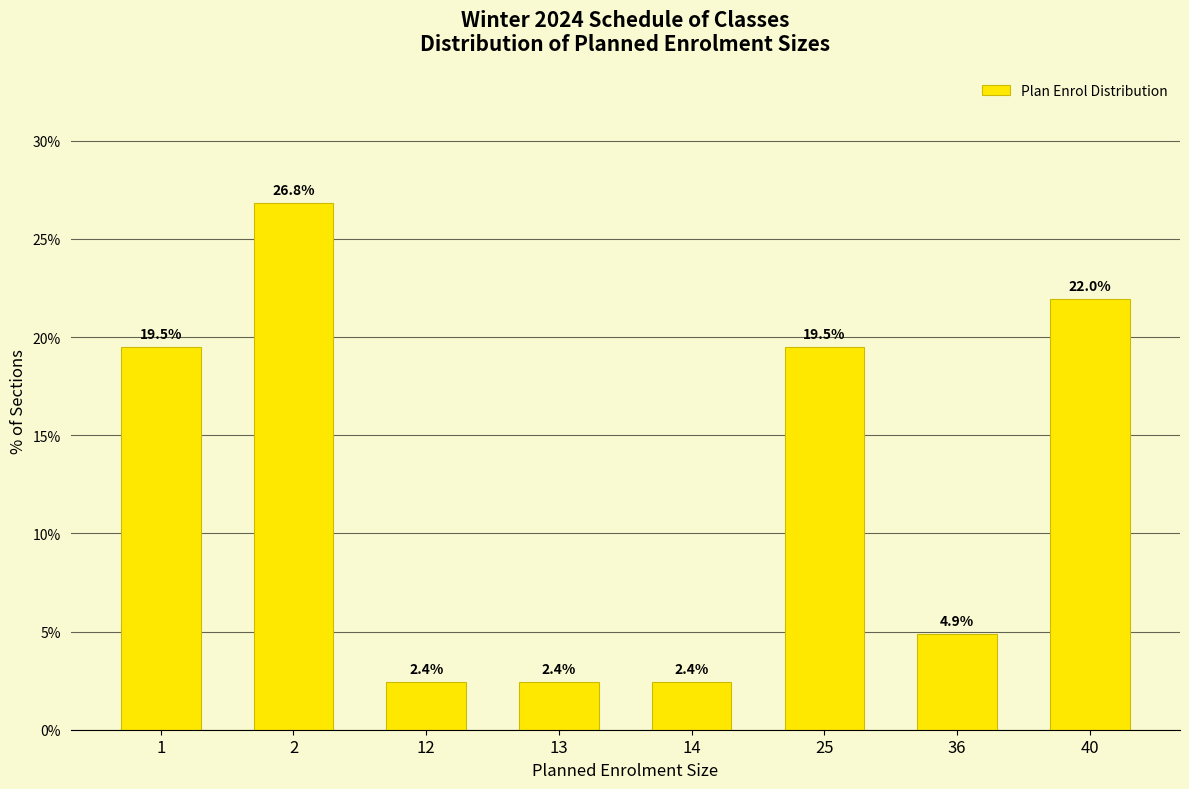

What is the value of the 3rd bar from the left?

2.4